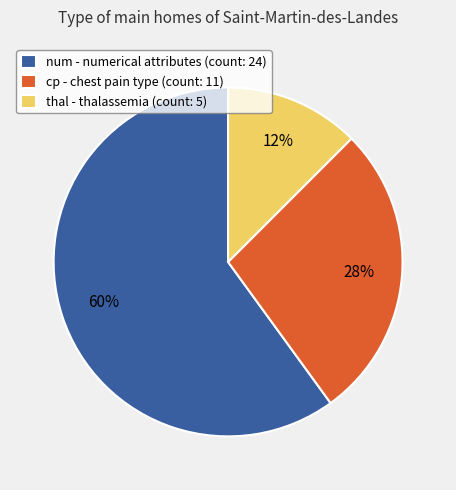

What is the largest slice in the pie chart?

num